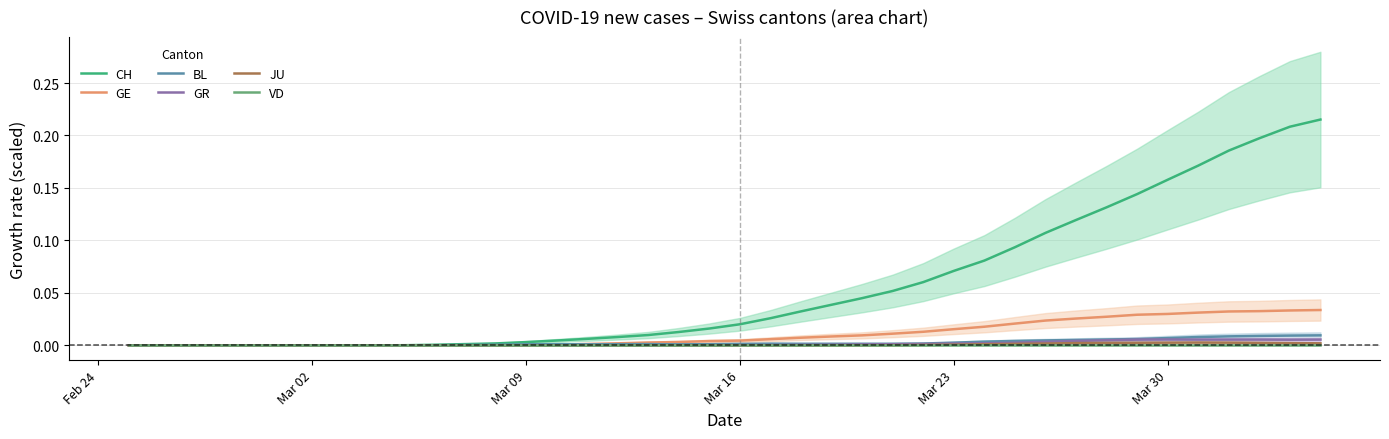

Which label corresponds to the smallest value in the chart?

Feb 24